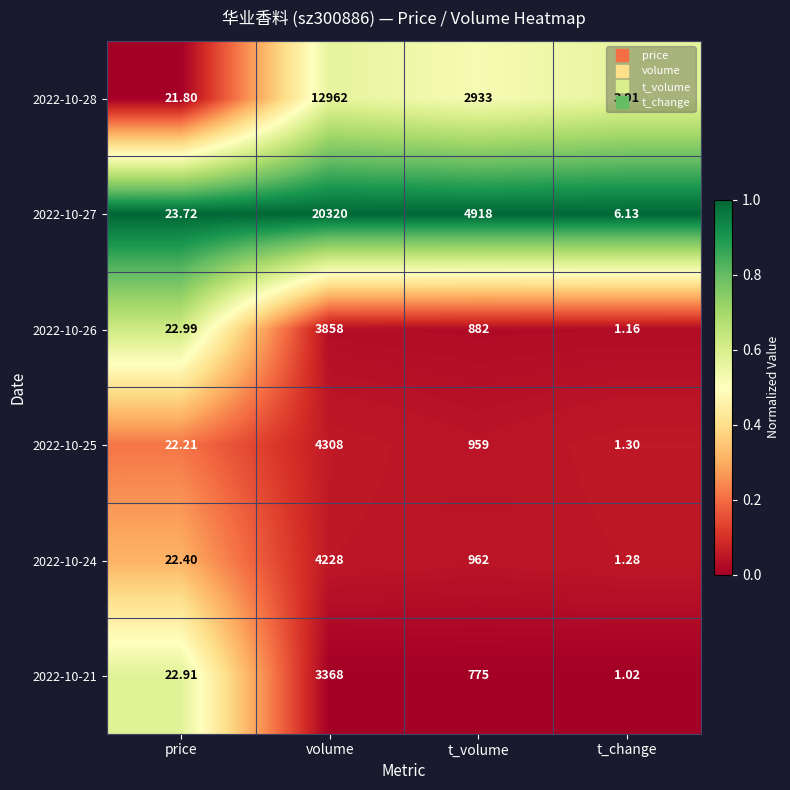

List the labels in order of 2022-10-24 value, smallest first.

t_change, price, t_volume, volume